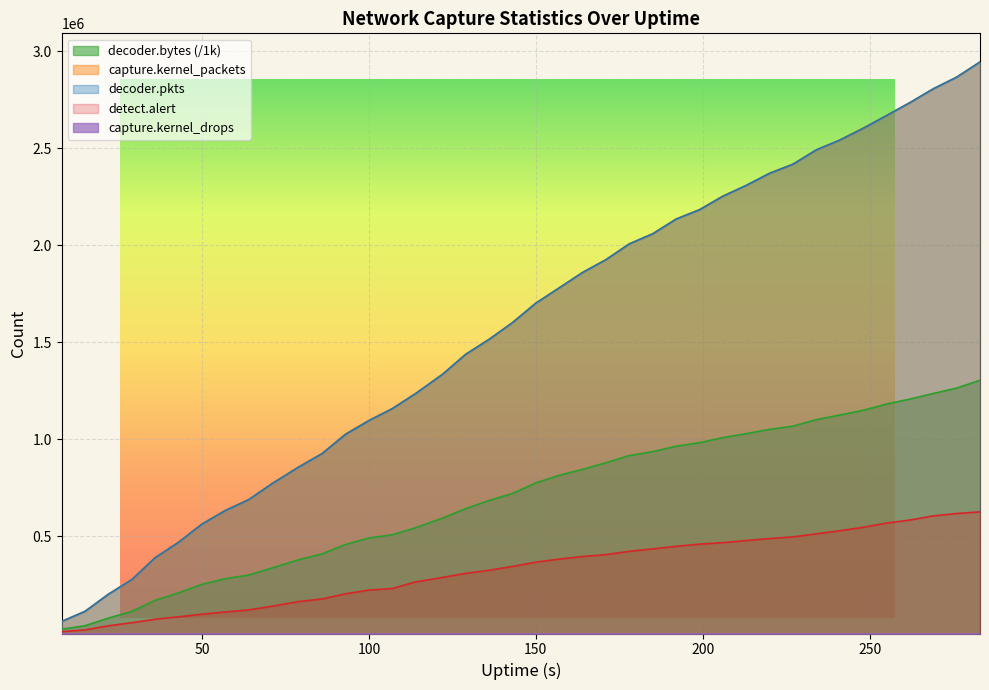

What is the difference between the second highest and minimum values in the decoder.bytes series?

1242190.8